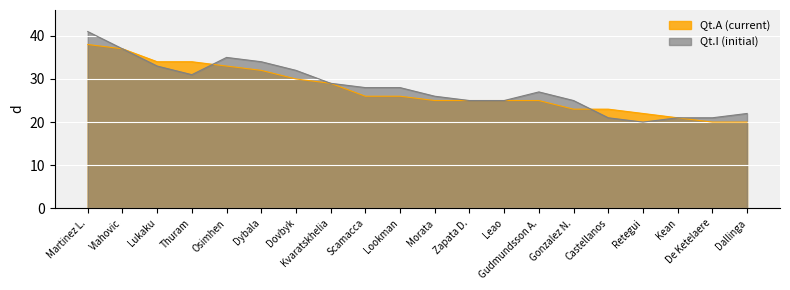

Which series has the largest range (max minus min)?

Qt.I (initial)